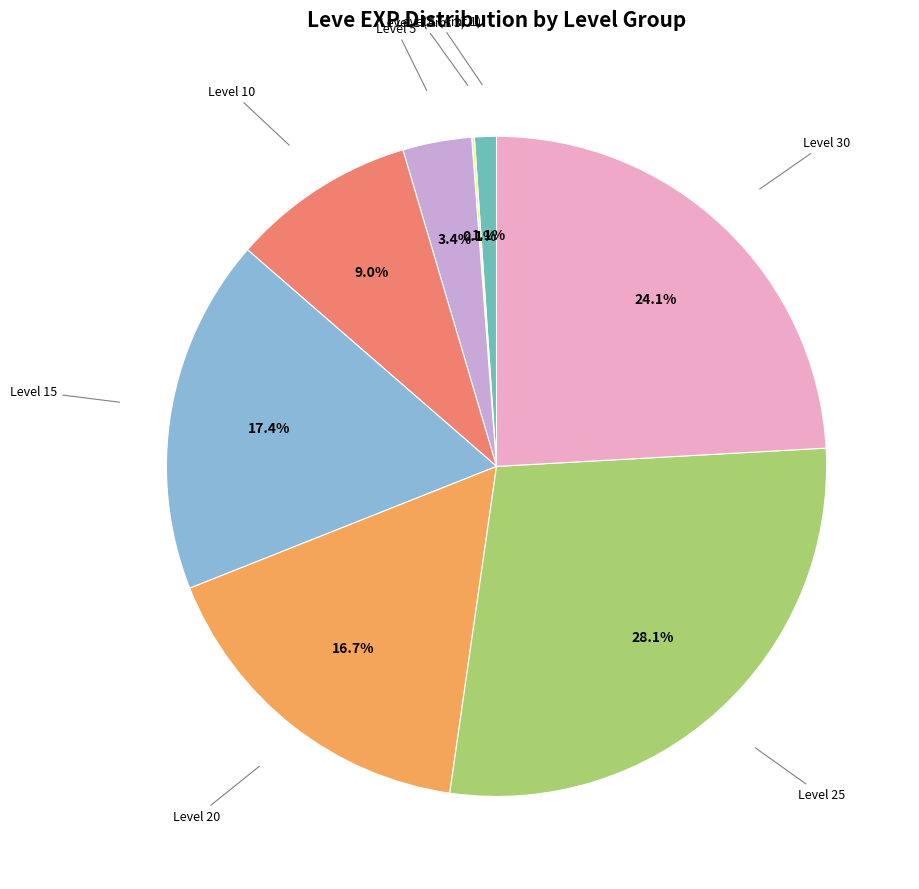

Is there a majority slice in this chart?

No